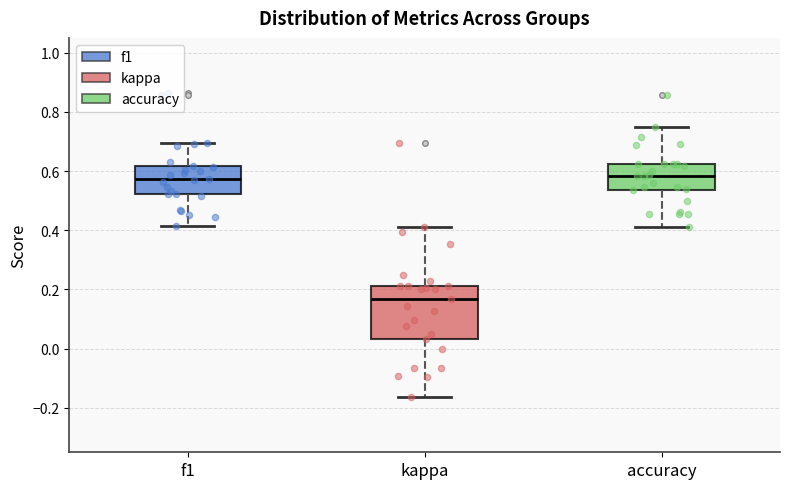

Where does the lower whisker of the box for f1 end on the y-axis? The values are not printed on the chart, so give them approximately, as read against the axis.

0.42